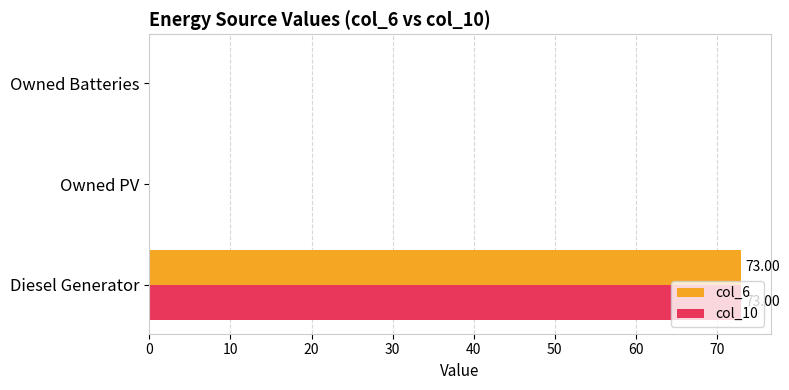

How many distinct data groups are displayed?

2